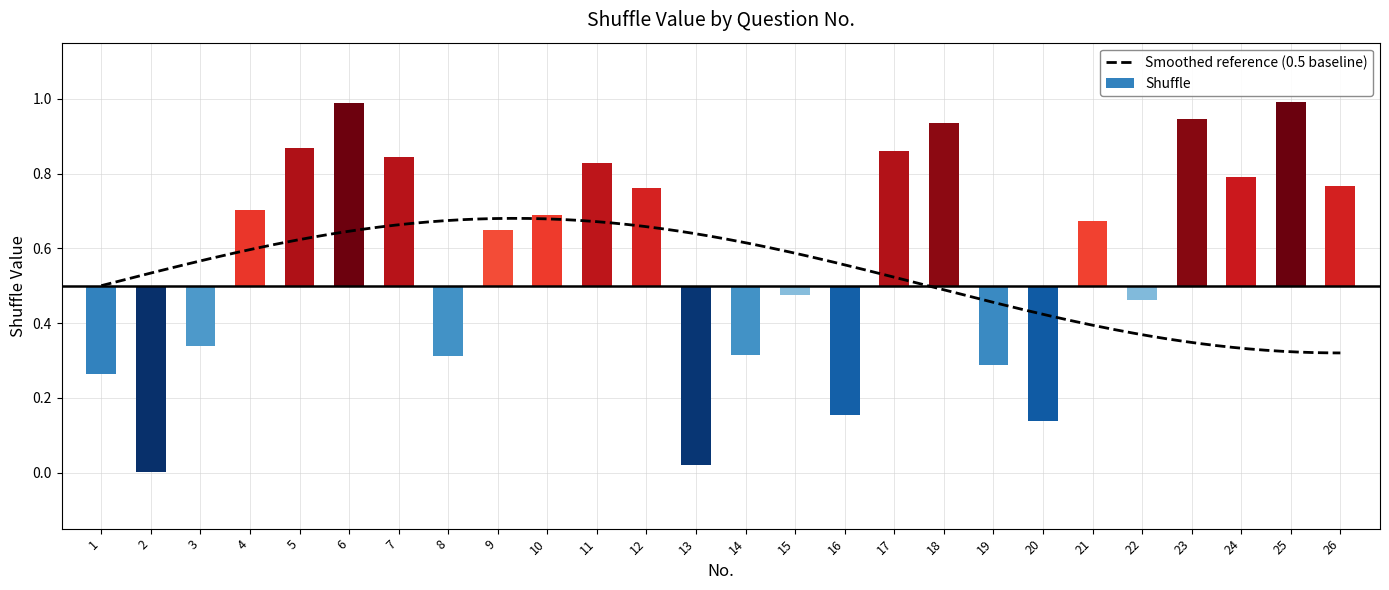

Does the chart contain any negative values?

No